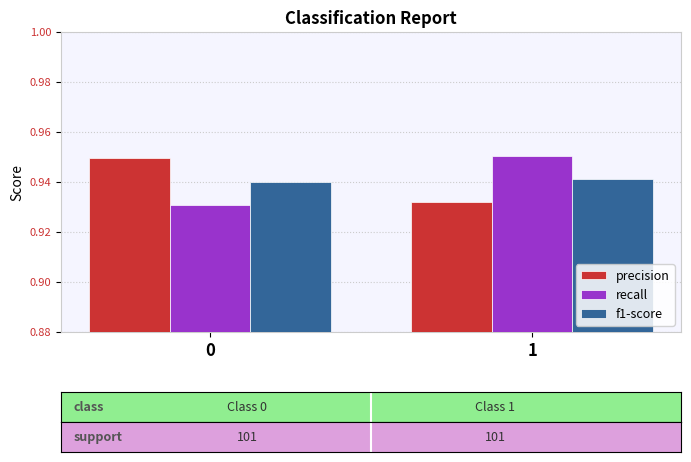

What is the total value across all series at 0?

2.8